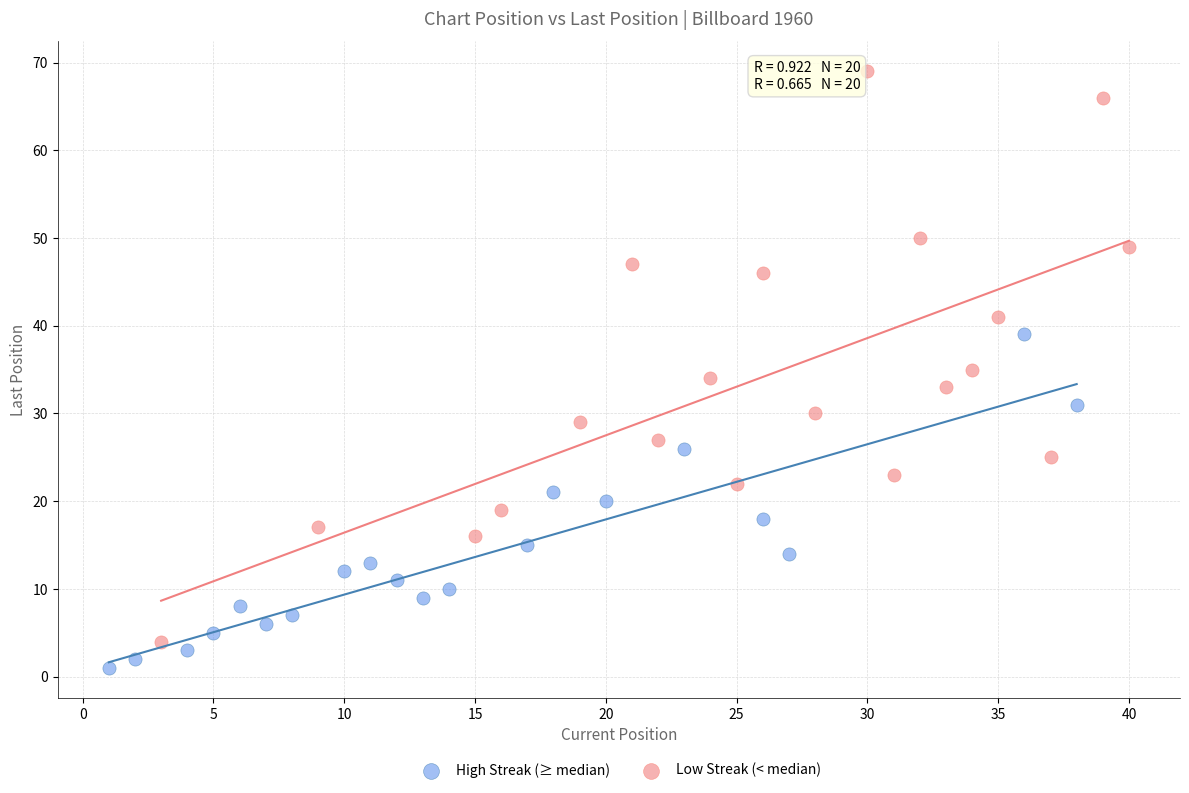

Which series contains the highest Y value?

Low Streak (< median)